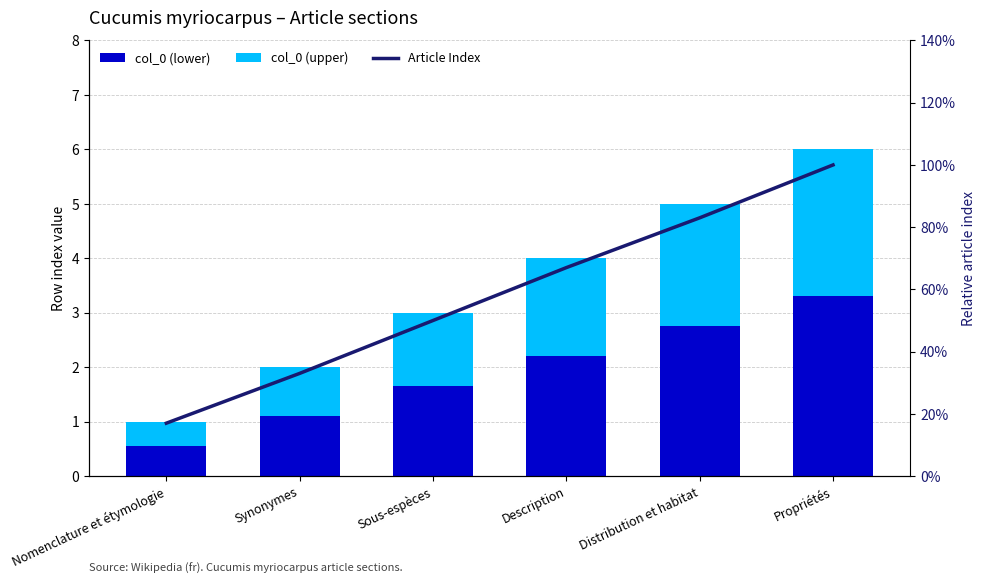

What is the sum of all Article Index values?

3.5